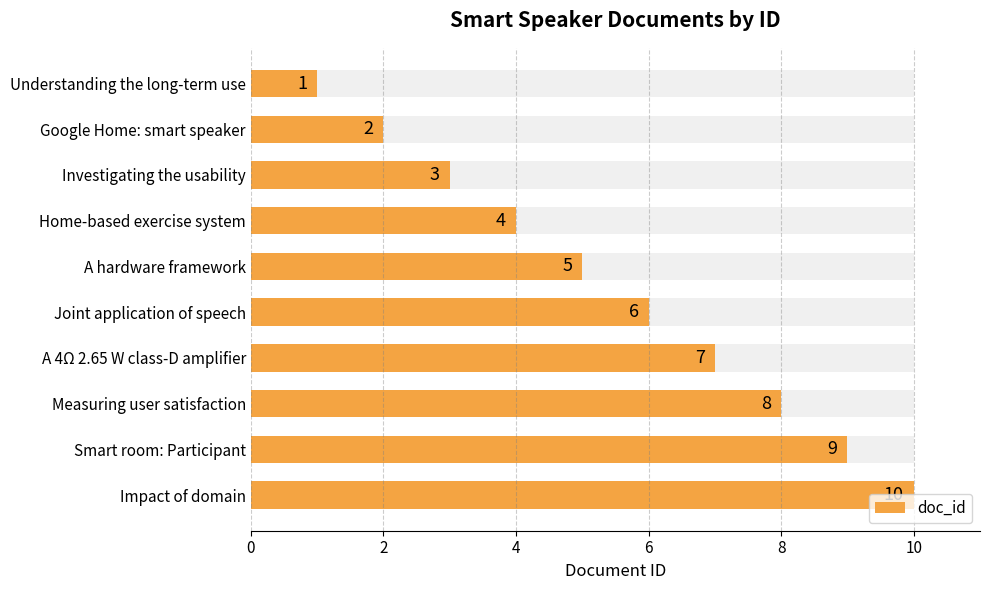

What is the difference between the maximum and minimum values?

9